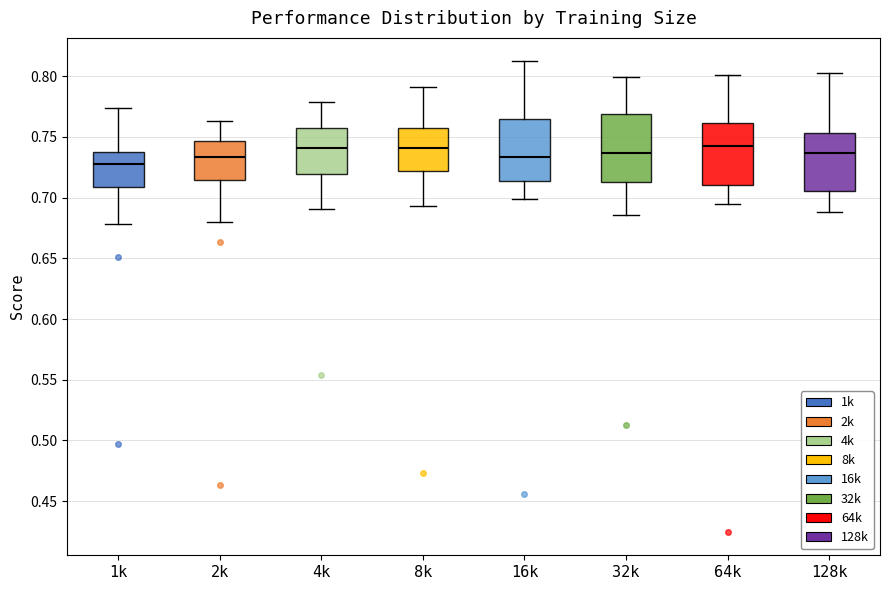

Where is the lower edge of the box for 128k on the y-axis? The values are not printed on the chart, so give them approximately, as read against the axis.

0.705